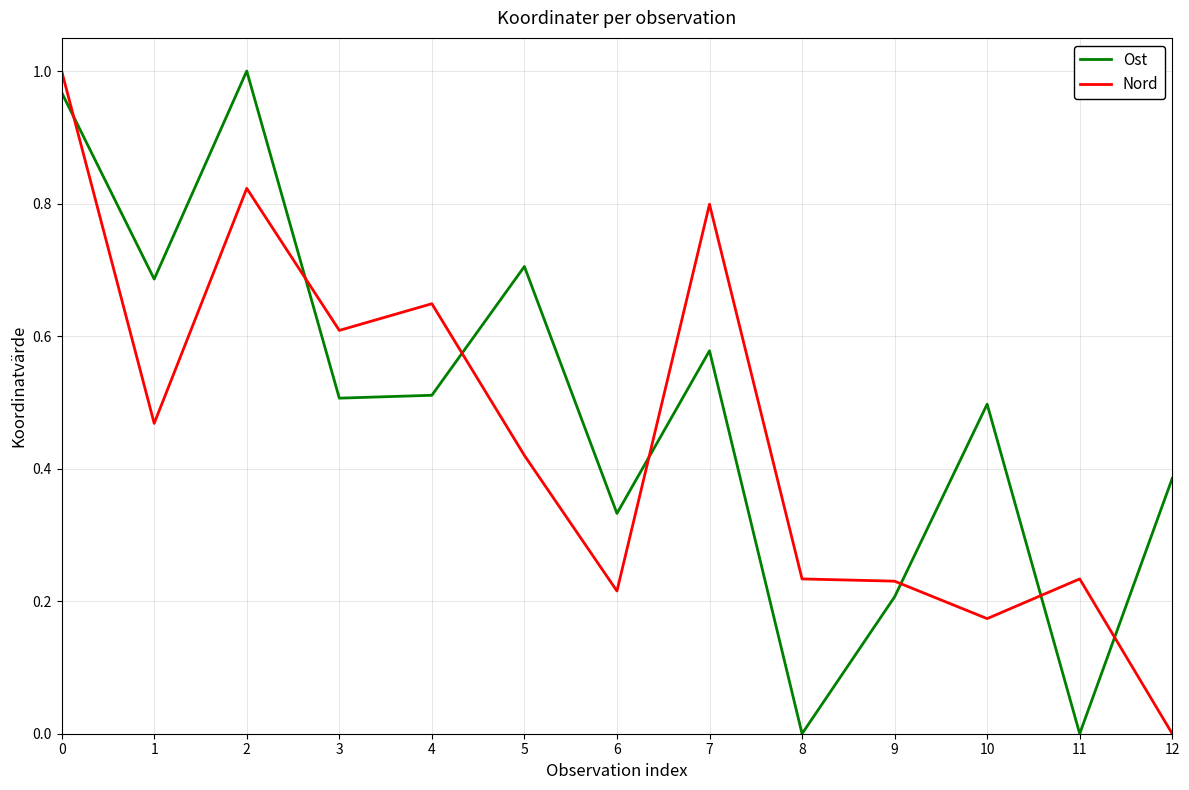

The value of Nord at 8 is 0.1. True or false?

False